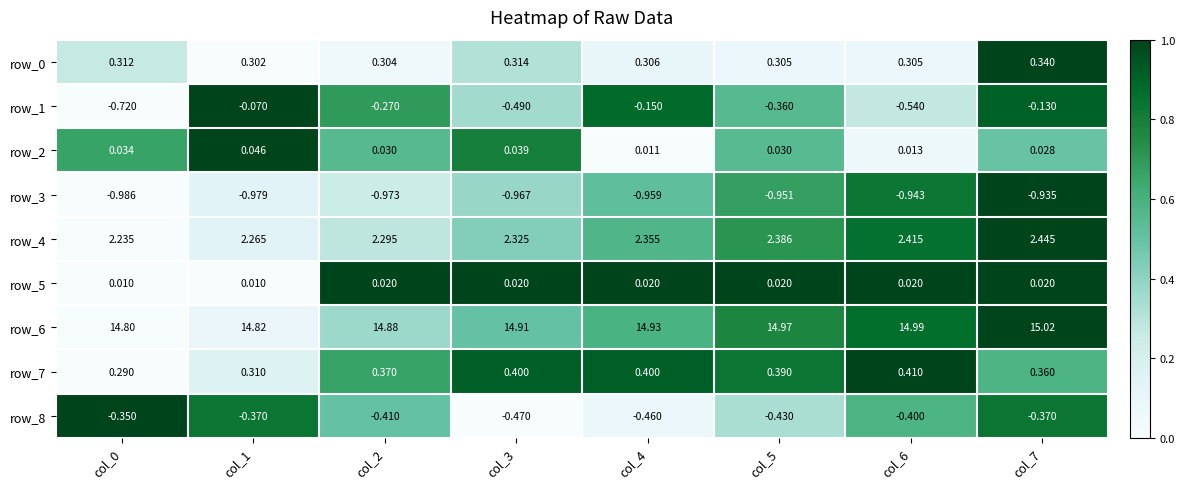

What is the total value across all series at col_7?

16.8